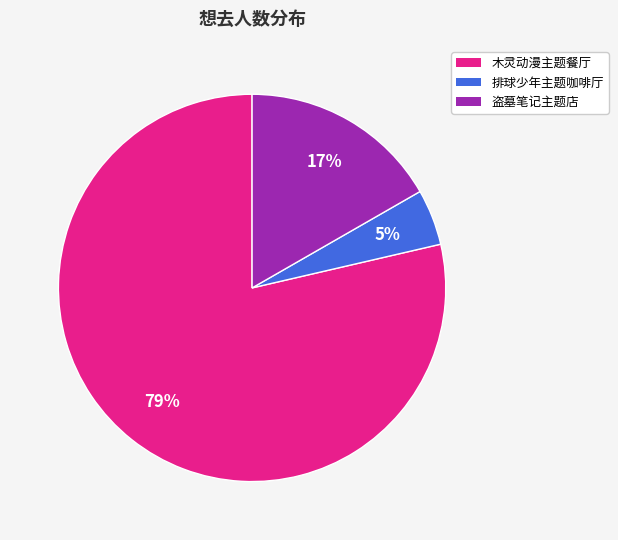

To the nearest percent, what is the average slice percentage?

33%